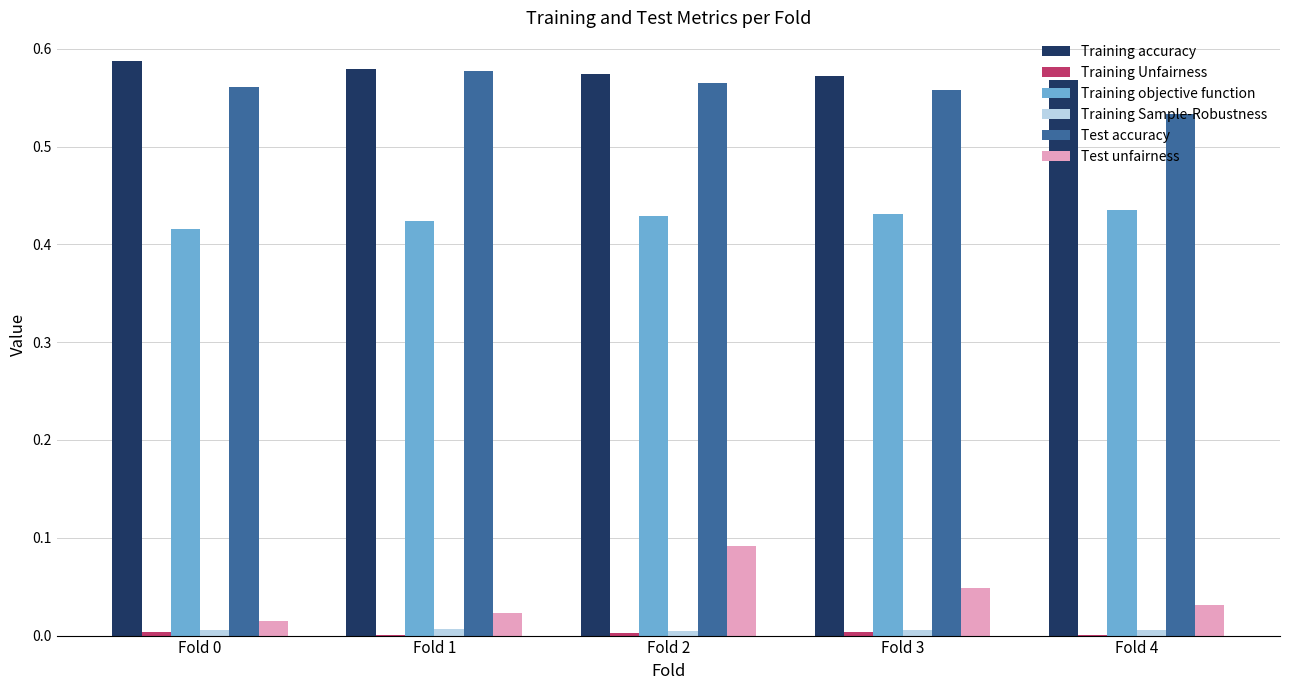

How many categories are shown in the chart?

5